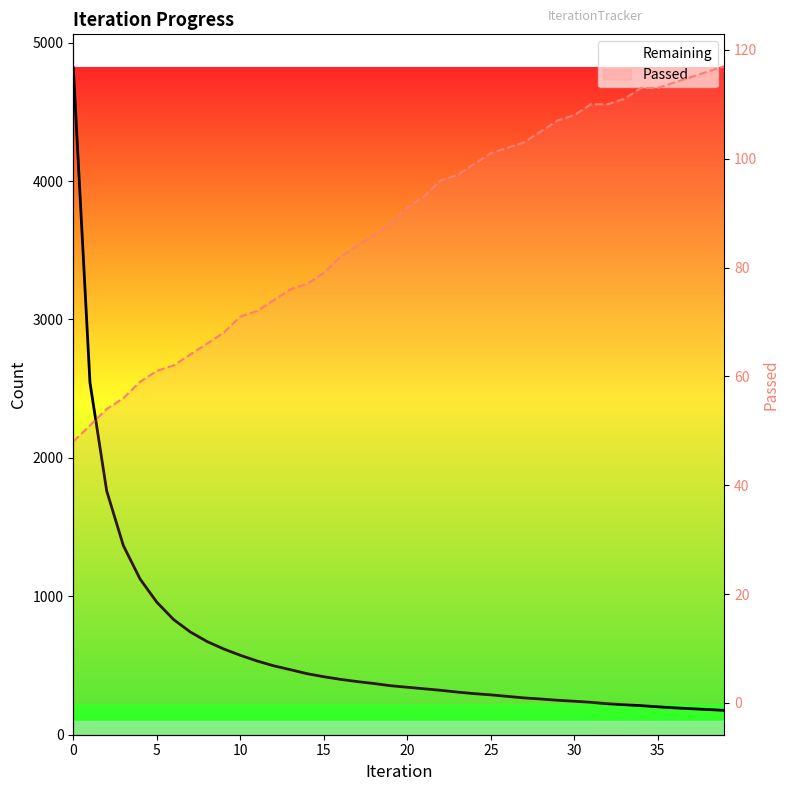

What is the minimum value shown in the chart?

48